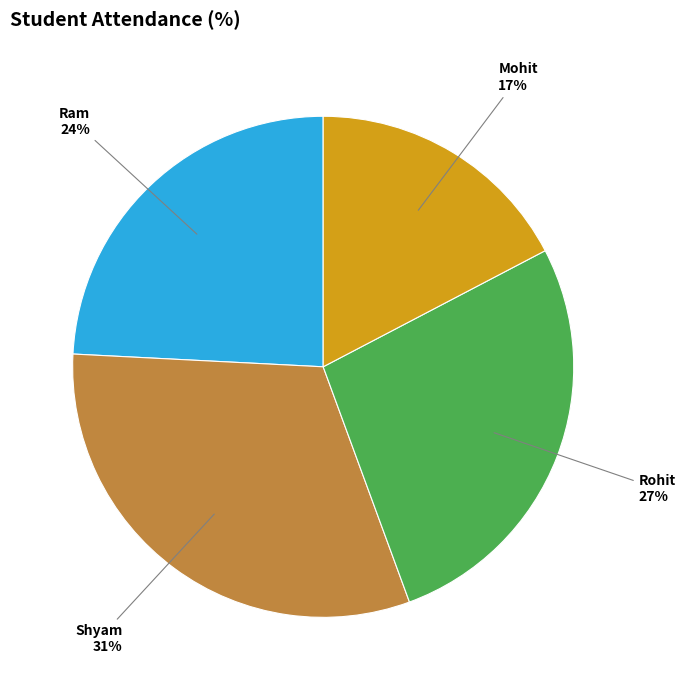

To the nearest percent, what is the difference between the largest and smallest slice percentages?

14%